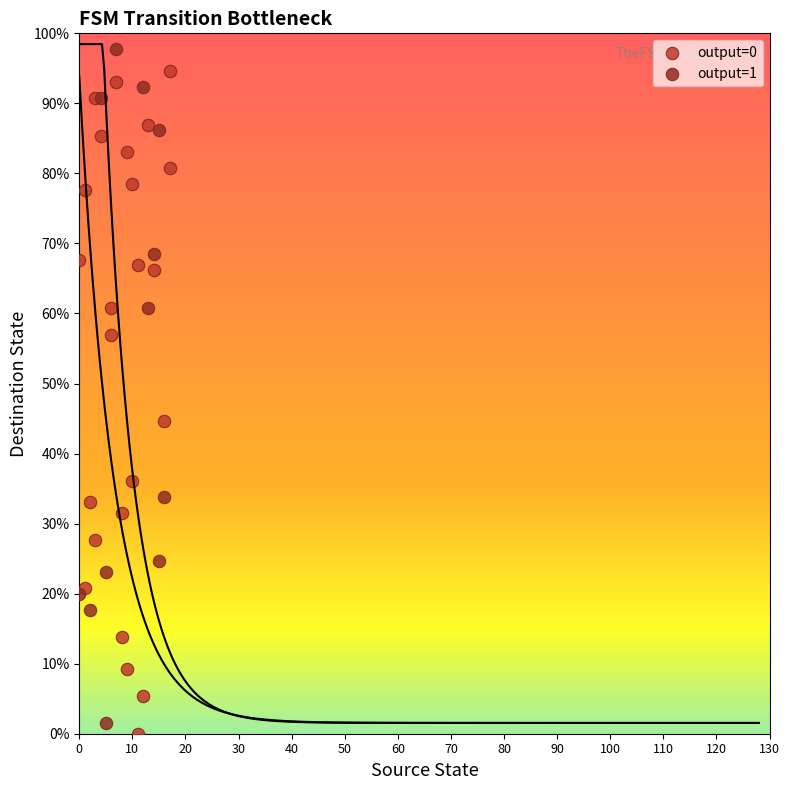

What are all the series names shown in the legend?

output=0, output=1